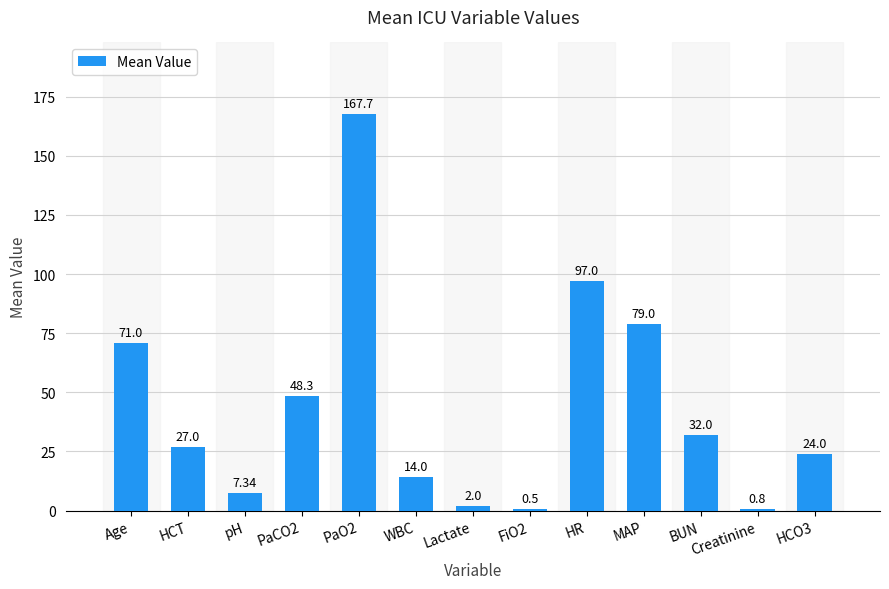

Which has a higher value, WBC or PaO2?

PaO2